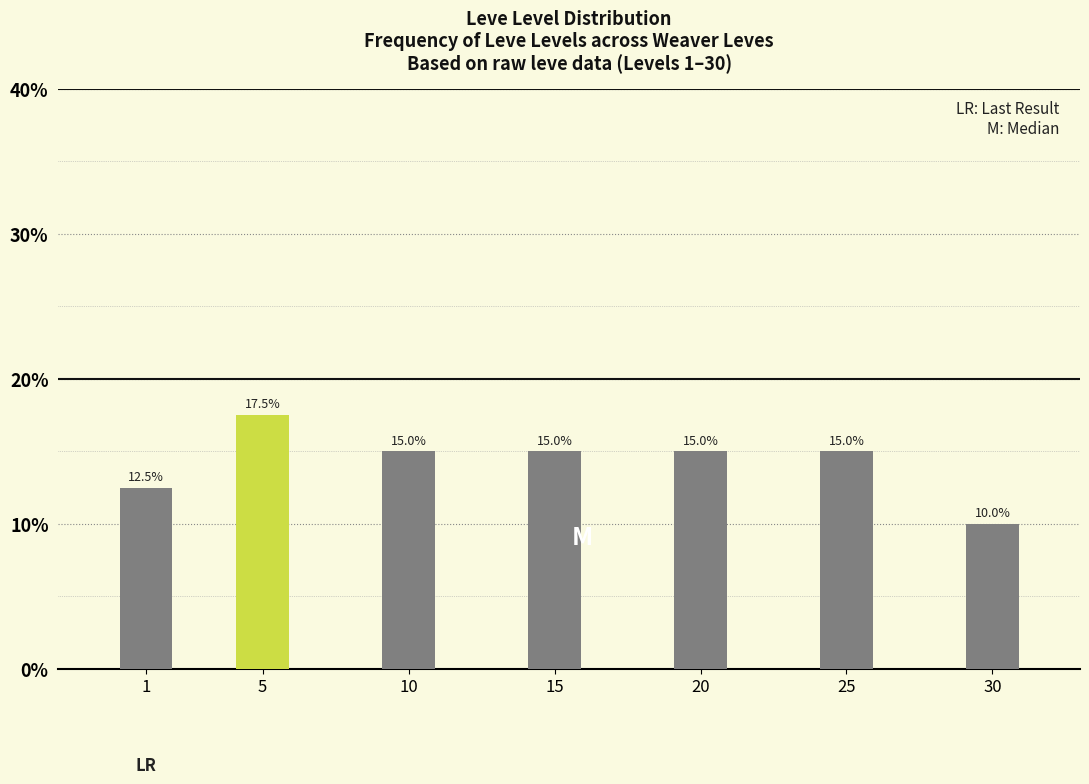

Reading left to right, list all the values displayed in this chart.

12.5	17.5	15.0	15.0	15.0	15.0	10.0